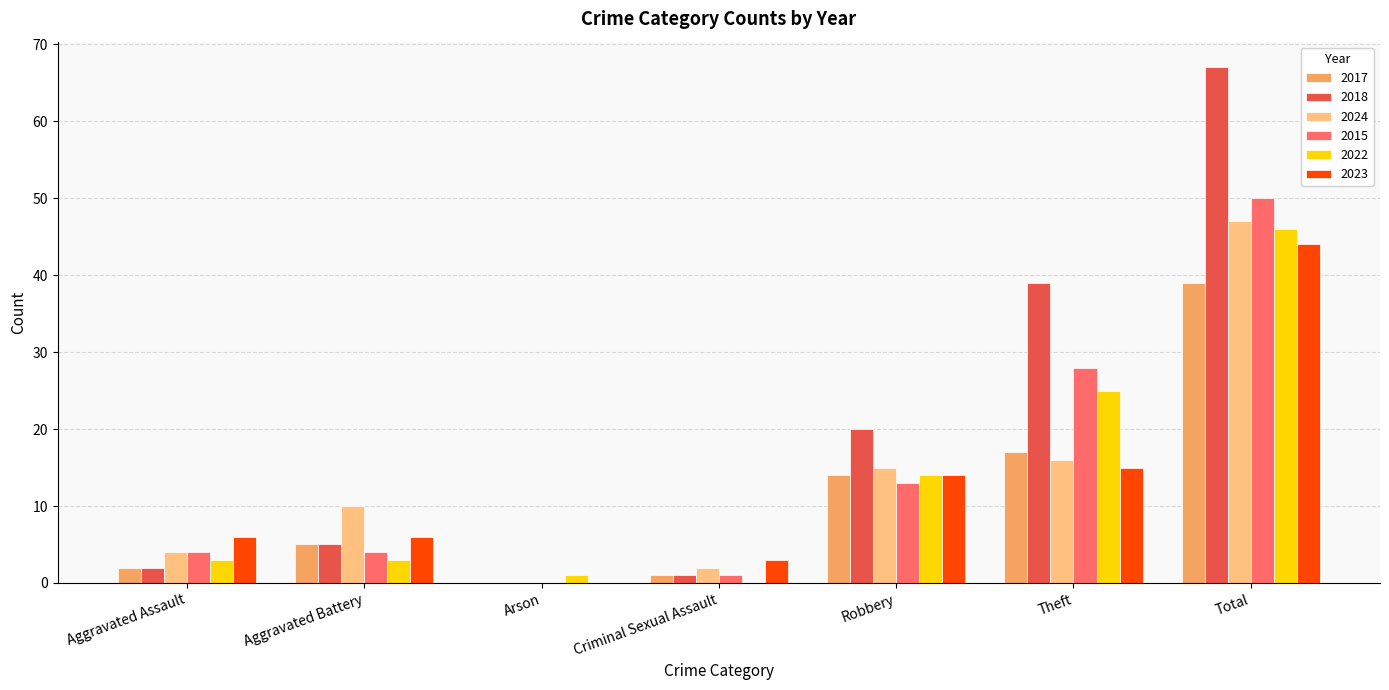

Reading right to left, transcribe all the data shown in this chart.

2017: 39	17	14	1	0	5	2
2018: 67	39	20	1	0	5	2
2024: 47	16	15	2	0	10	4
2015: 50	28	13	1	0	4	4
2022: 46	25	14	0	1	3	3
2023: 44	15	14	3	0	6	6